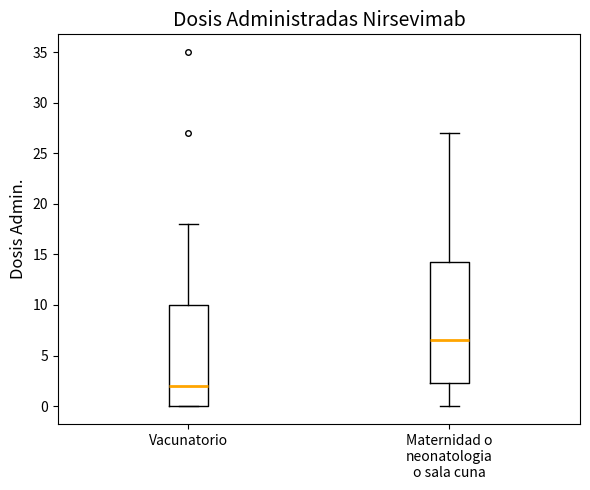

Which box is the tallest, from its lower edge to its upper edge?

Maternidad o neonatologia o sala cuna